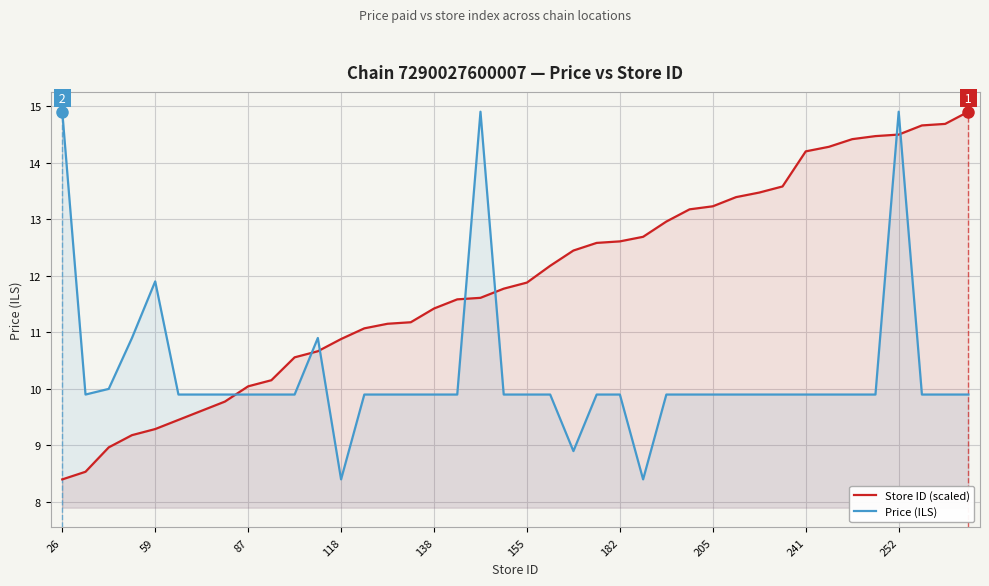

The Store ID (scaled) series shows 10.0 at 87. True or false?

True